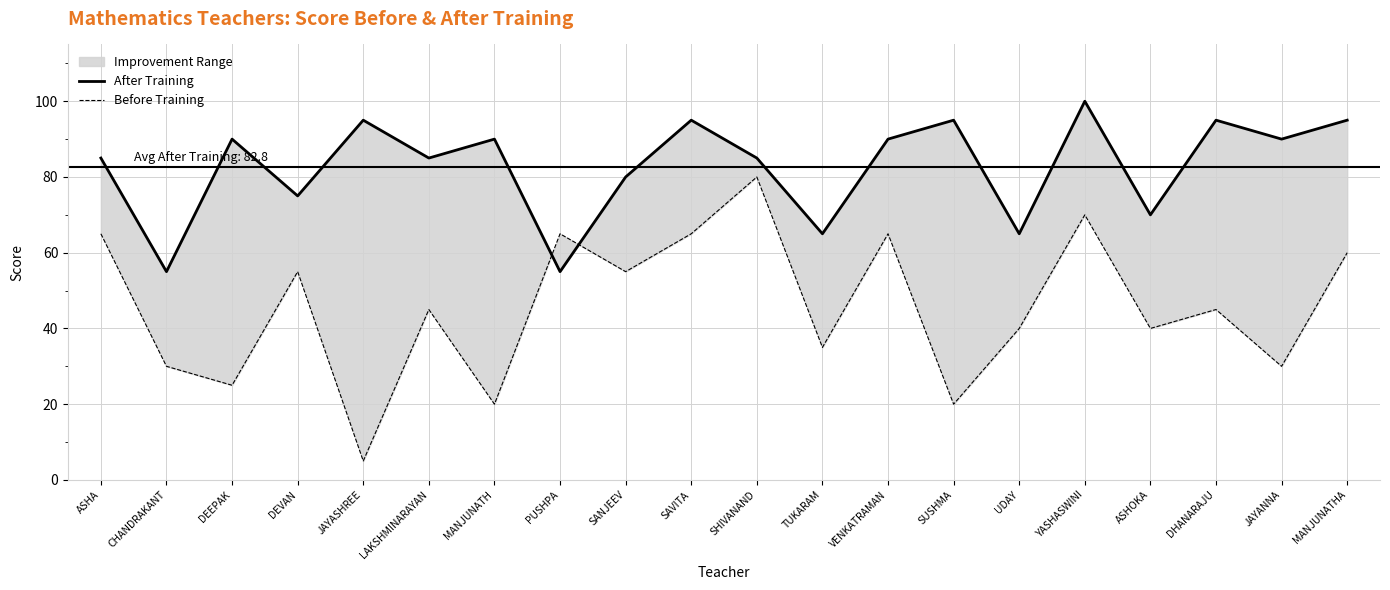

True or false: After Training and Before Training intersect in this chart.

True